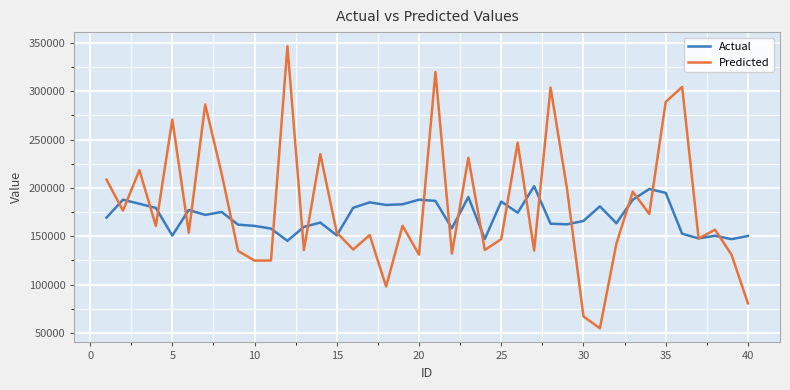

How many lines are shown in the chart?

2